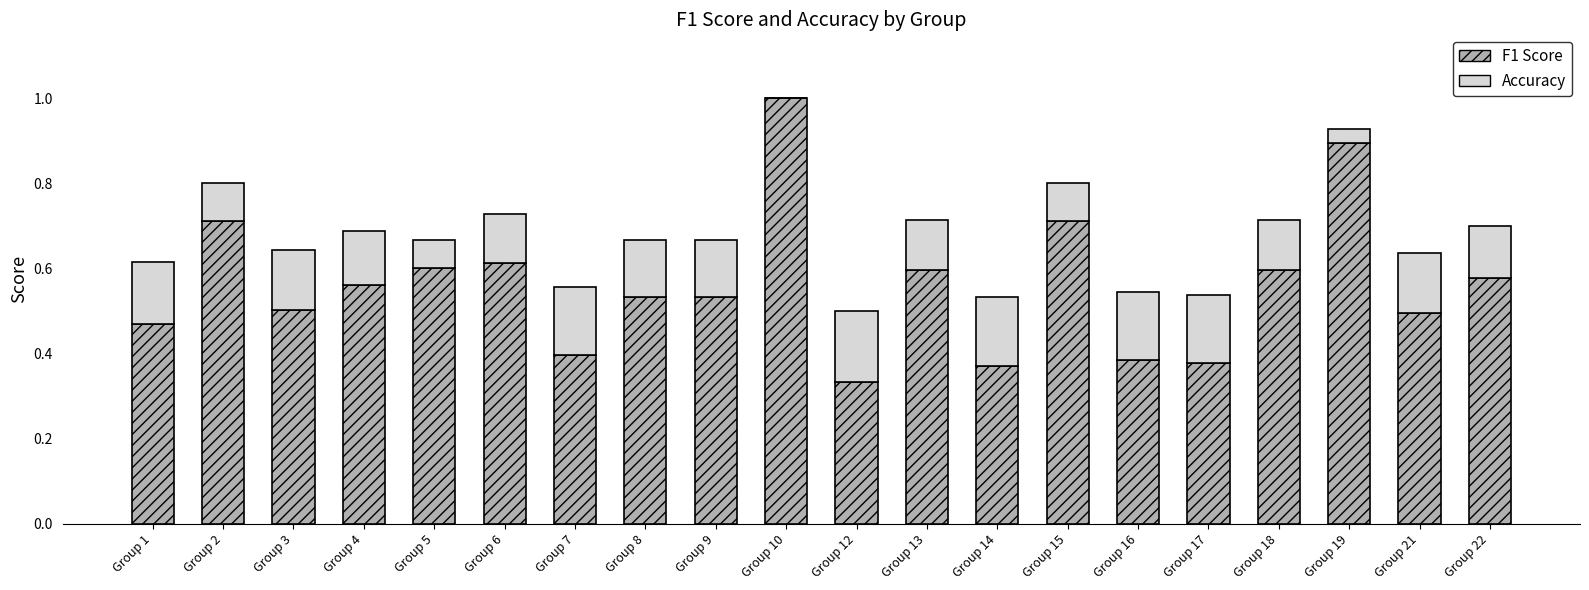

What is the total value across all series at Group 18?

0.7